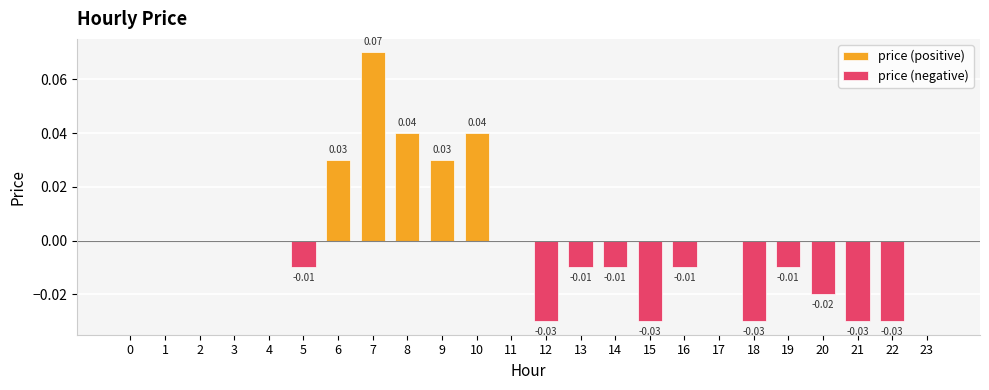

The value of price (positive) at 9 is 0.0. True or false?

True